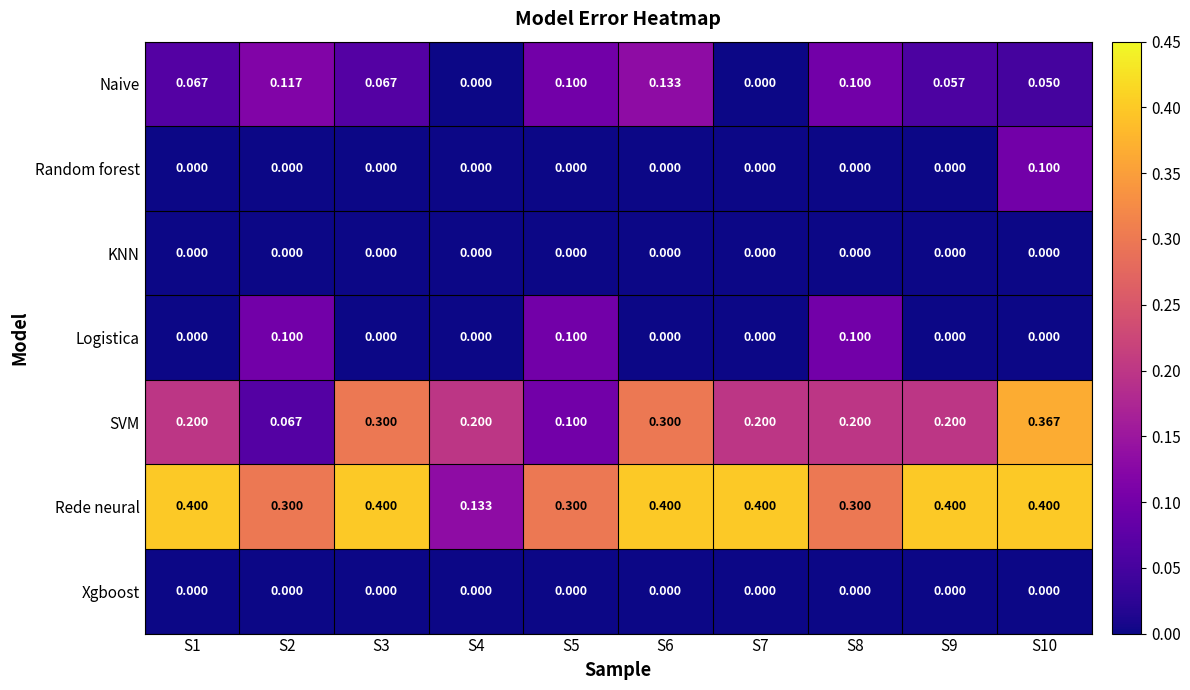

Which series has the largest range (max minus min)?

SVM